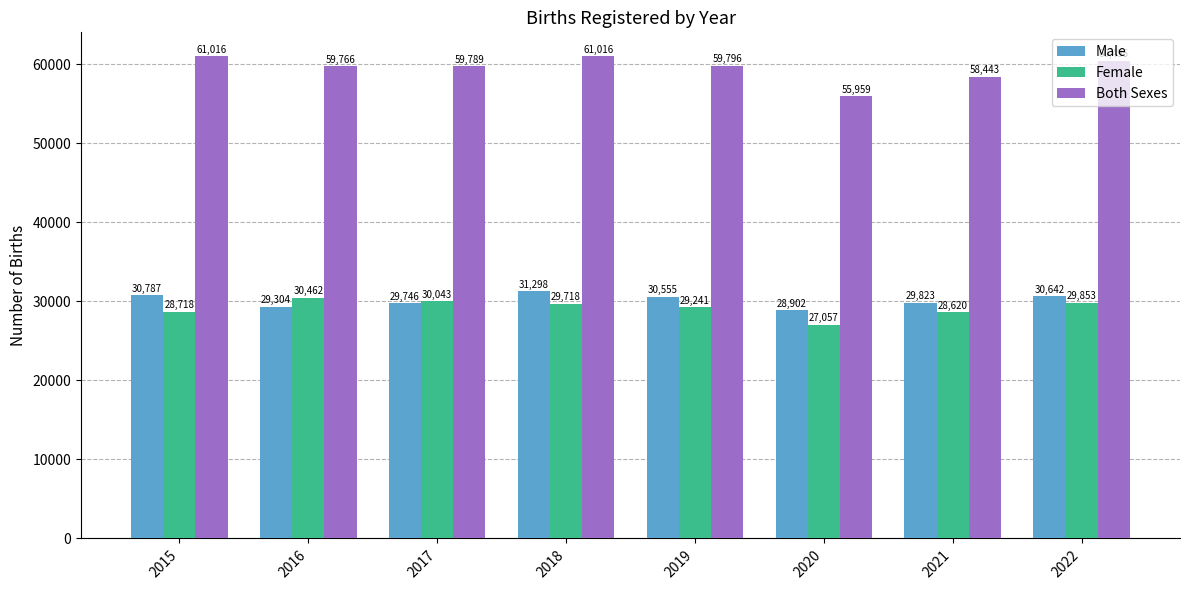

Which series has the widest spread of values?

Both Sexes